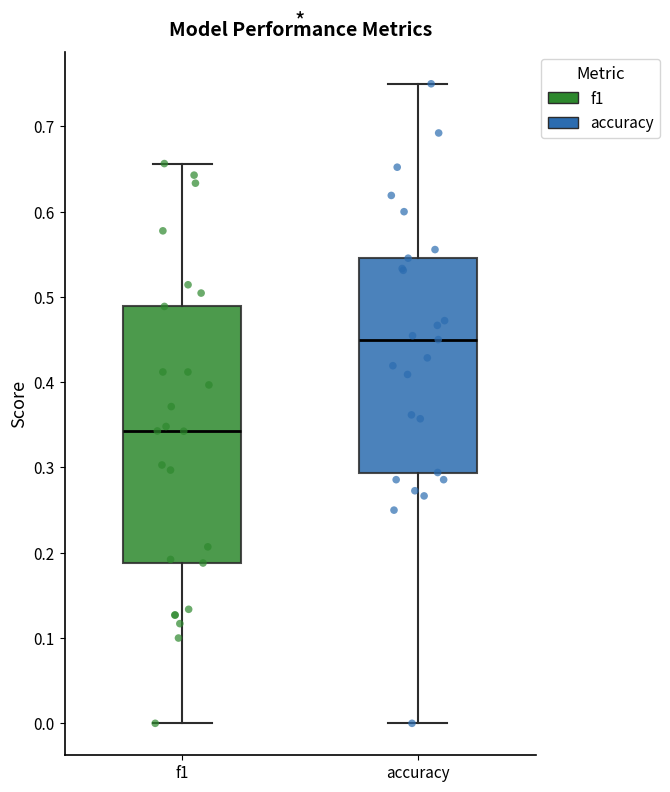

Reading left to right, read every box against the y-axis: the position of its median line, the range the box covers, and the ends of its whiskers. The values are not printed on the chart, so give them approximately, as read against the axis.

f1: median 0.34, box 0.19 to 0.49, whiskers 0.00 to 0.66
accuracy: median 0.45, box 0.29 to 0.55, whiskers 0.00 to 0.75